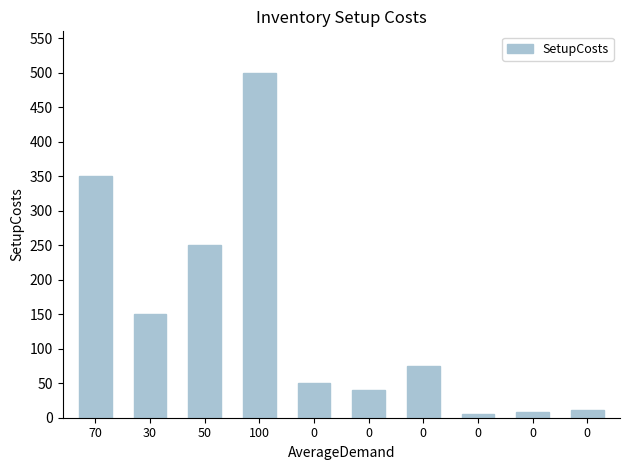

Rank the categories by value from highest to lowest.

100, 70, 50, 30, 0, 0, 0, 0, 0, 0